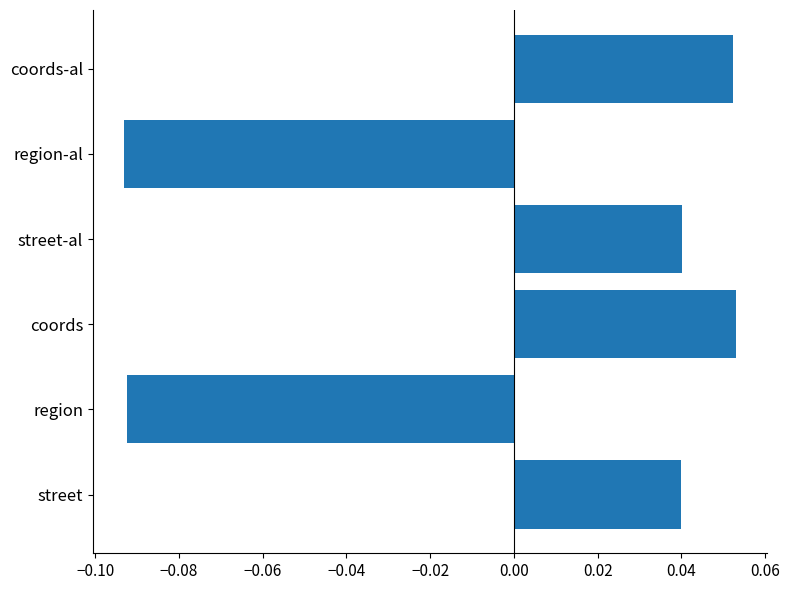

Count the values in the range 0 to 1.

4